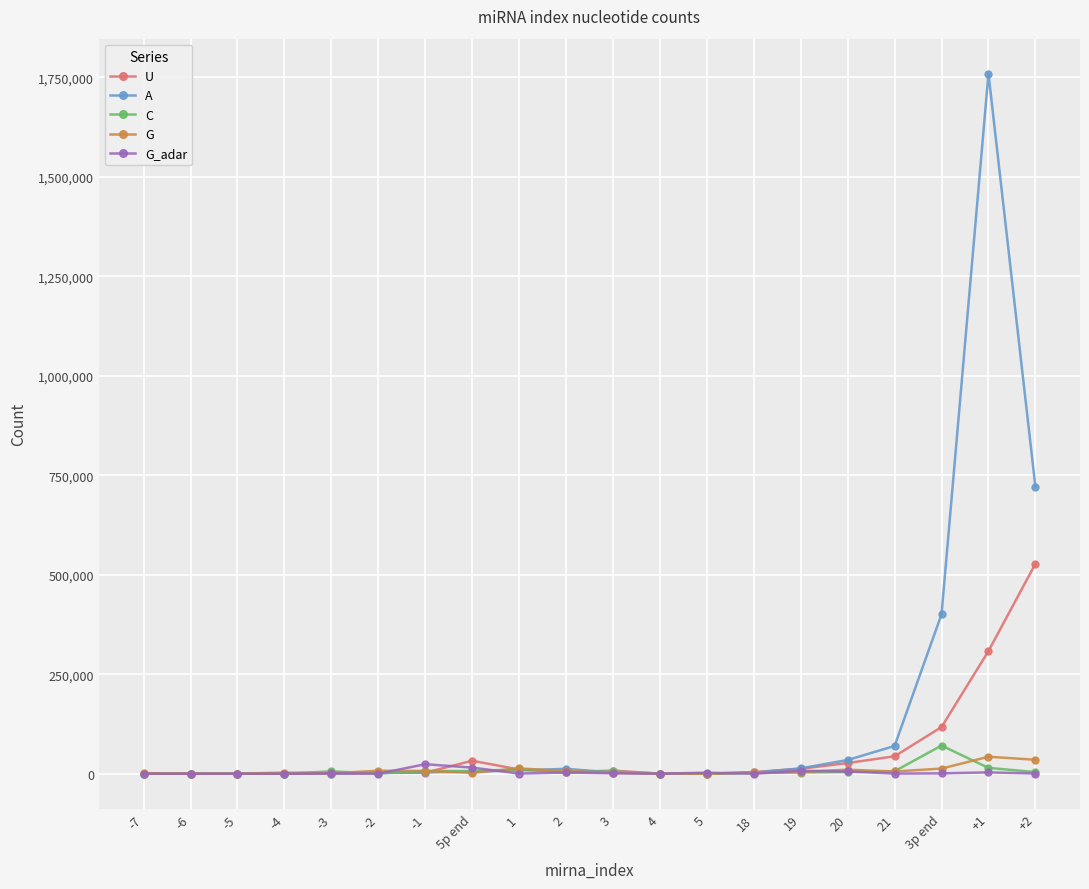

At which category is the sum across all series the highest?

+1